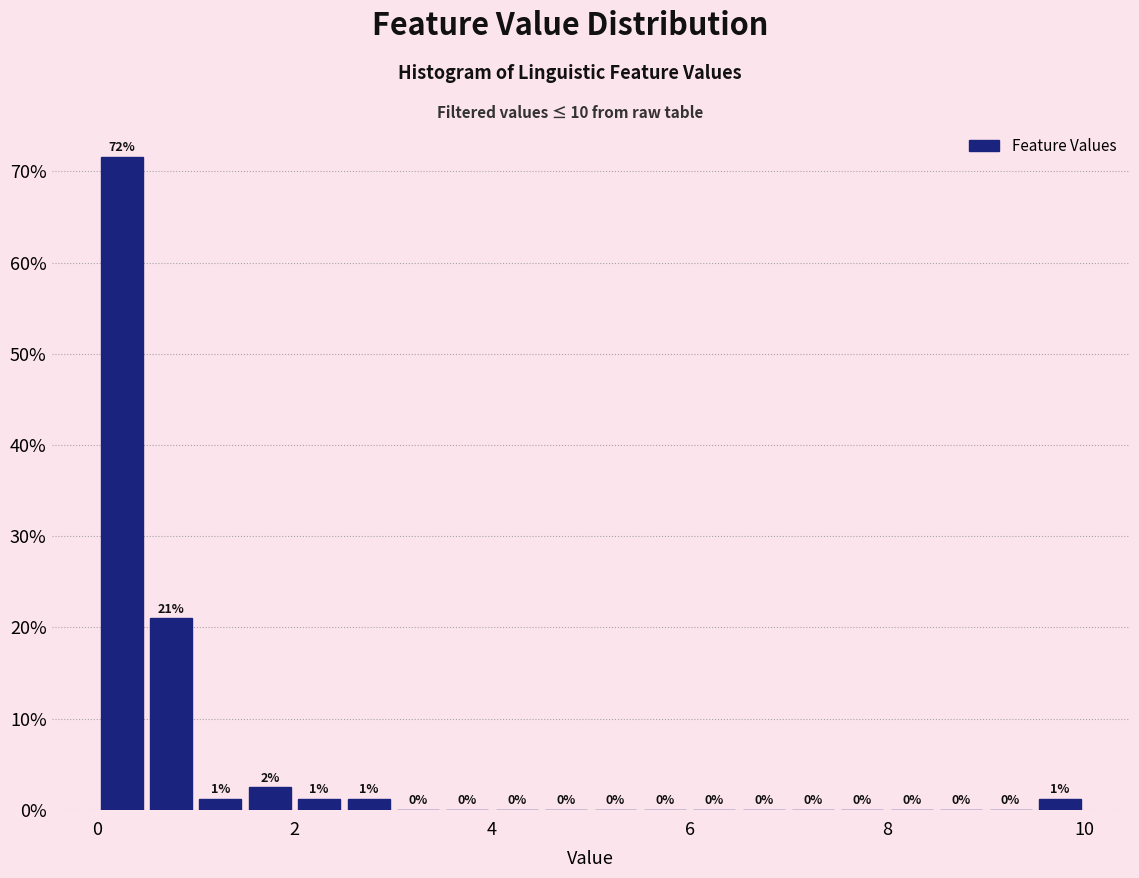

Around what value on the x-axis is the tallest bar? Give the approximate position of its centre, as read against the axis.

0.2